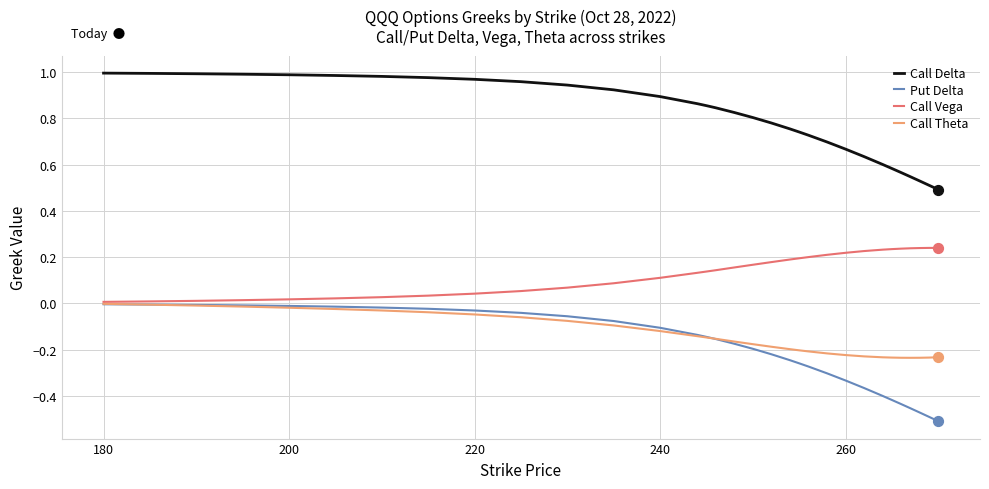

Which series has the widest spread of values?

Put Delta